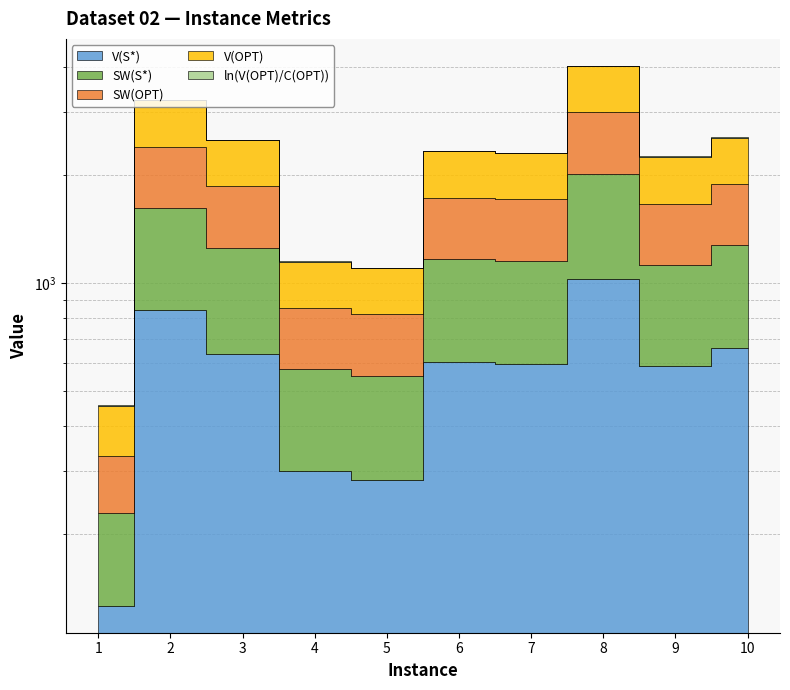

Reading left to right, list all the values displayed in this chart.

V(S*): 1=126.0	2=840.0	3=634.0	4=299.0	5=282.0	6=604.0	7=595.0	8=1027.0	9=589.0	10=660.0
SW(S*): 1=102.0	2=780.0	3=619.0	4=276.0	5=269.0	6=564.0	7=560.0	8=992.0	9=539.0	10=615.0
SW(OPT): 1=102.0	2=780.0	3=619.0	4=276.0	5=269.0	6=564.0	7=560.0	8=992.0	9=539.0	10=615.0
V(OPT): 1=126.0	2=840.0	3=634.0	4=299.0	5=282.0	6=604.0	7=595.0	8=1027.0	9=589.0	10=660.0
ln(V(OPT)/C(OPT)): 1=1.7	2=2.6	3=3.7	4=2.6	5=3.1	6=2.7	7=2.8	8=3.4	9=2.5	10=2.7